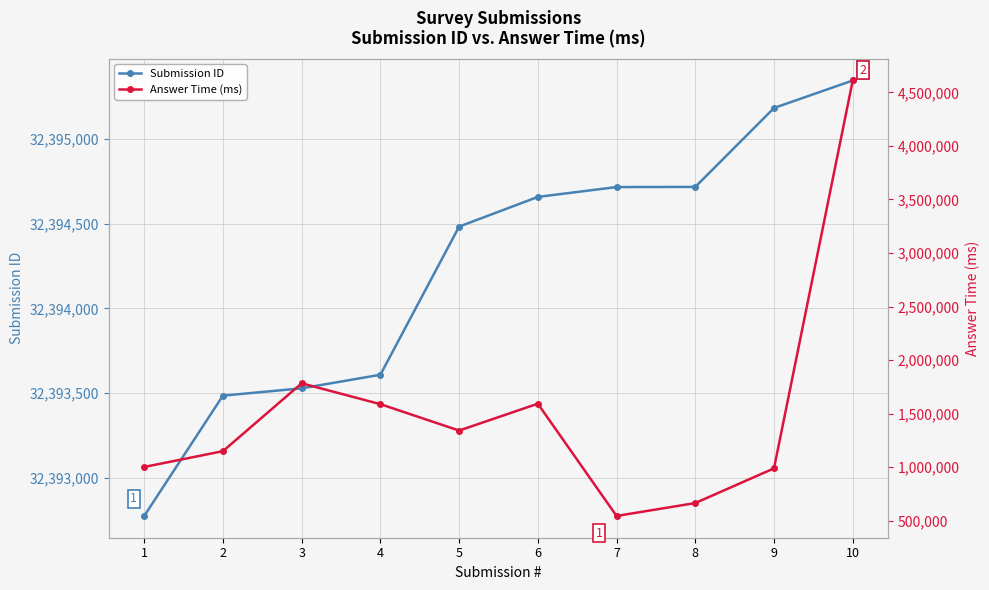

How many data points in Answer Time (ms) are above 1341673?

4